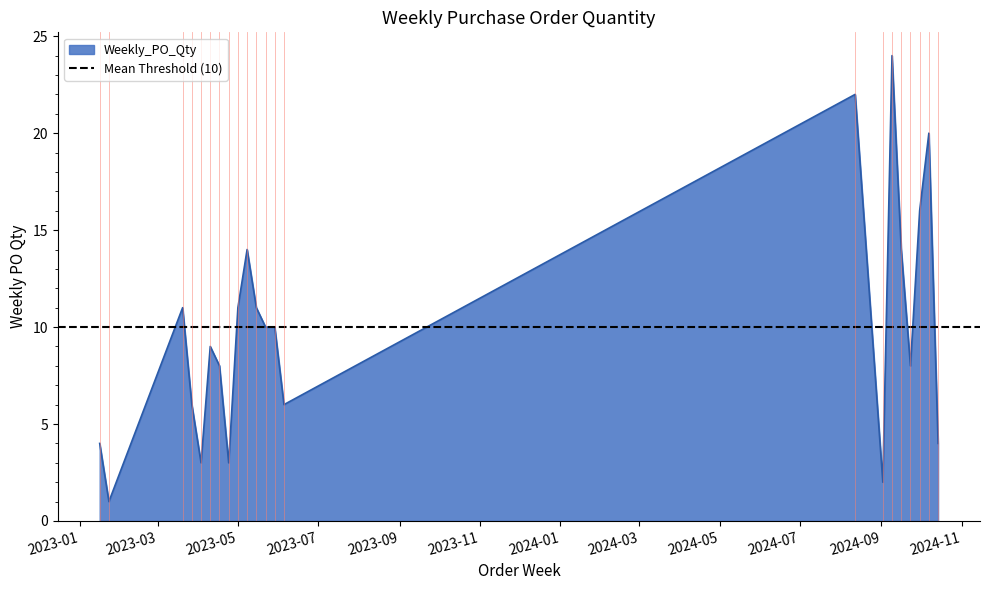

Where is the first local minimum?

2023-01-23